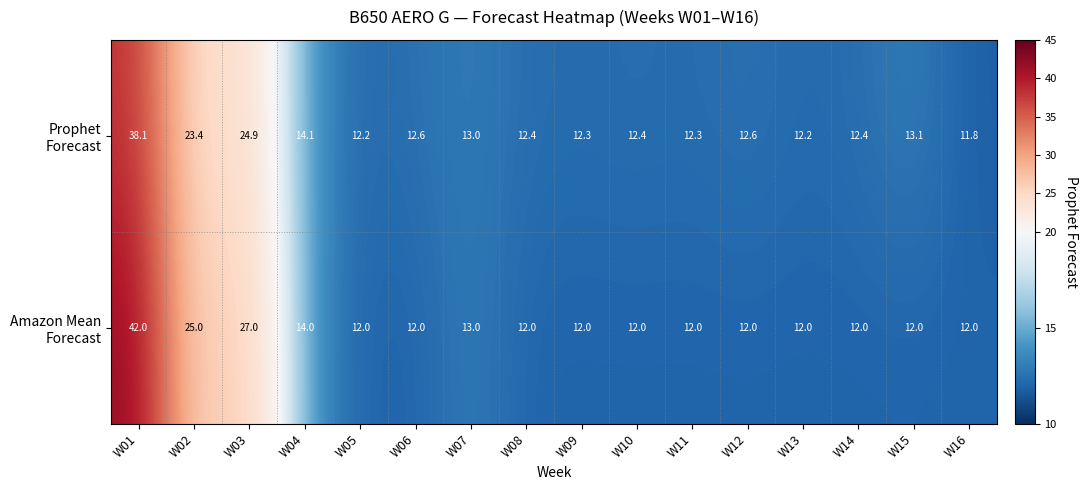

At which category does the chart reach its minimum across all series?

W16